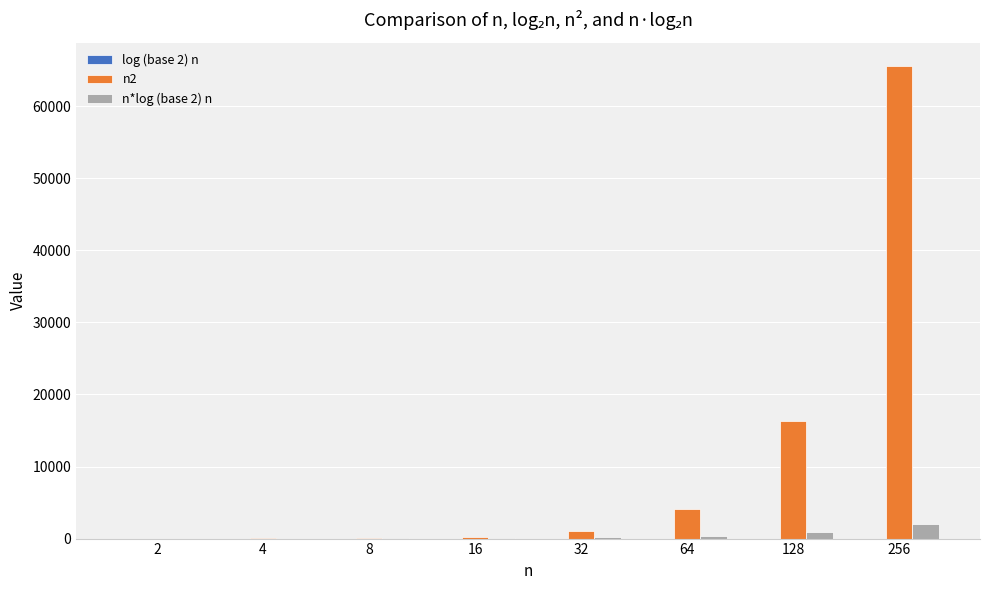

Count the number of categories in the chart.

8